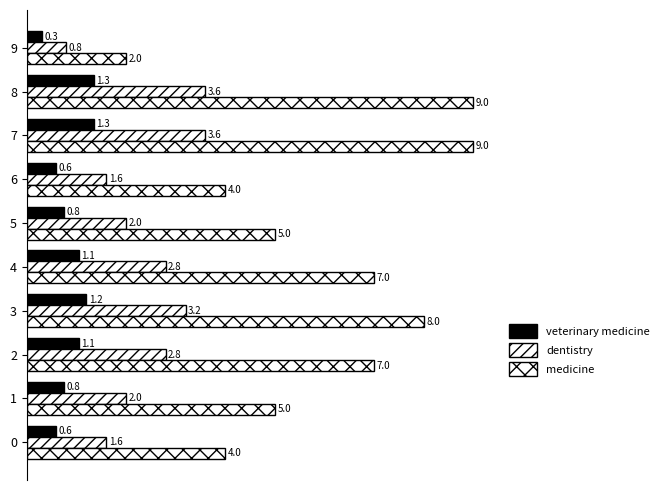

How many data points in medicine are less than 7?

5